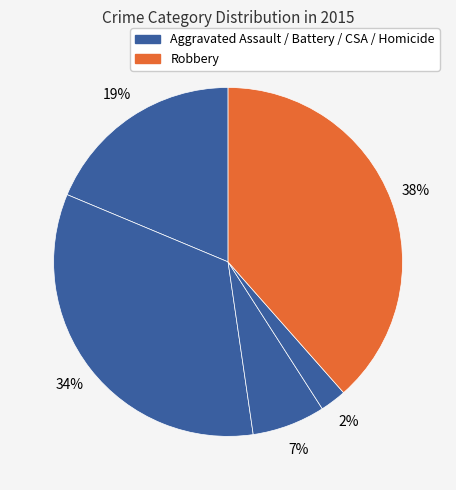

How many segments does this pie chart have?

5